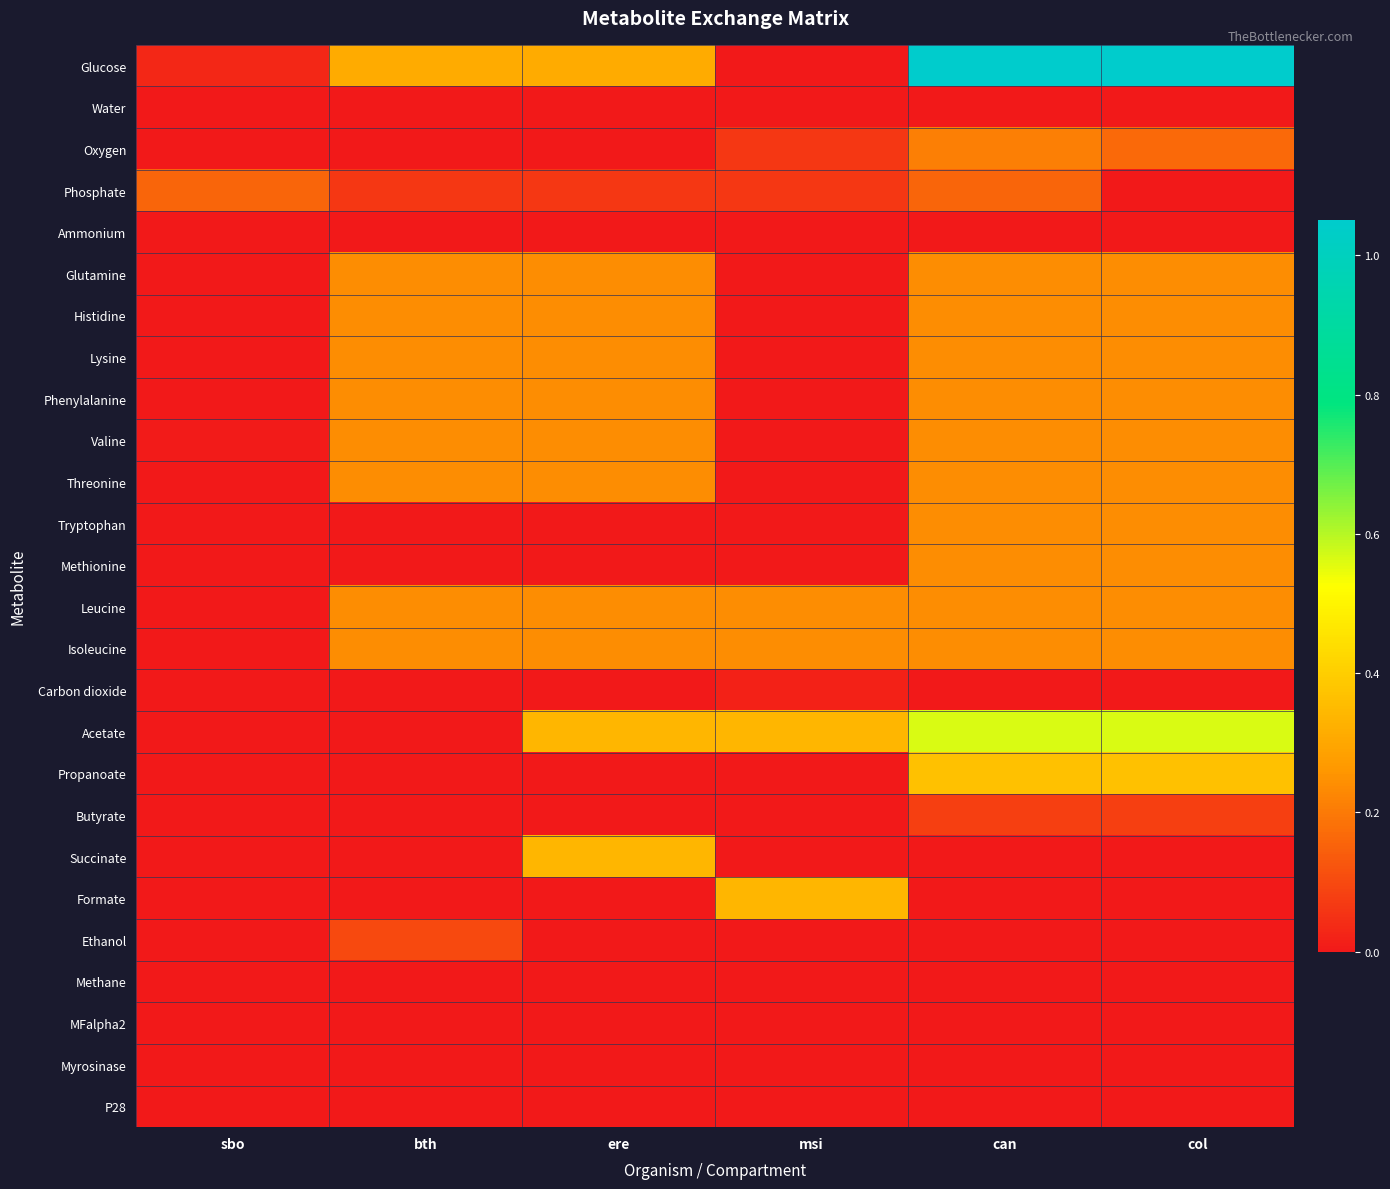

What is the greatest value displayed?

1.1